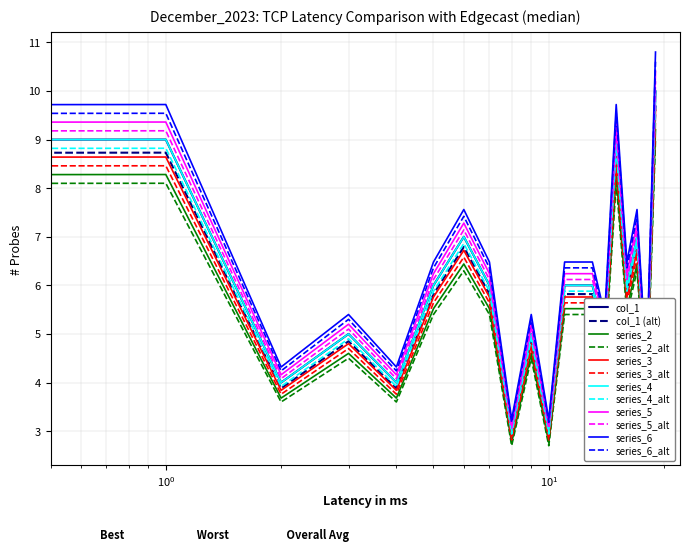

What is the minimum value shown in the chart?

2.7